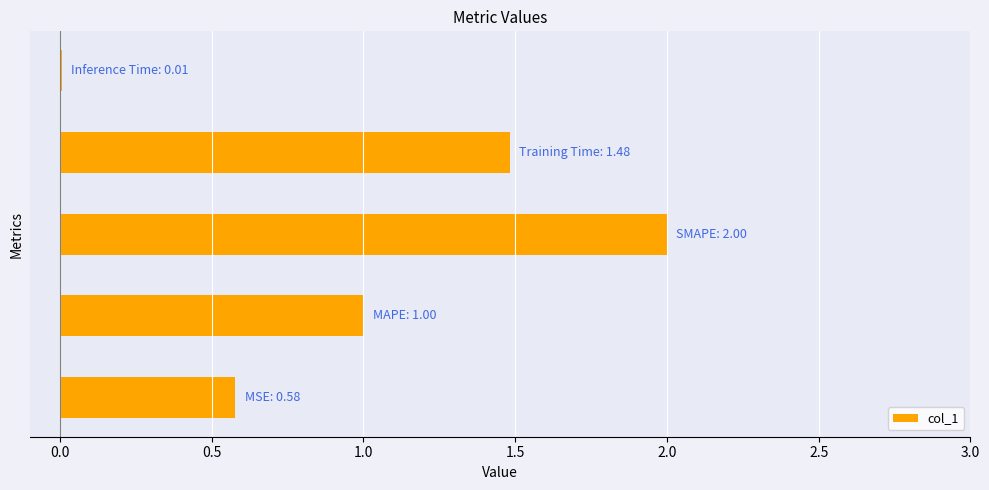

What is the greatest value displayed?

2.0